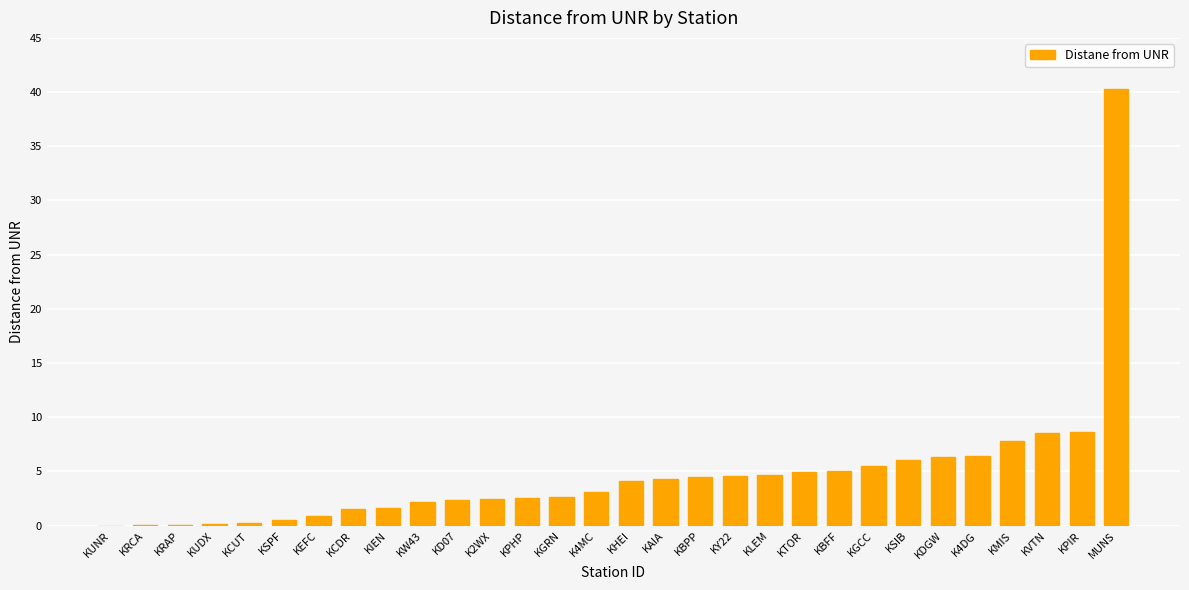

What is the maximum value shown in the chart?

40.3